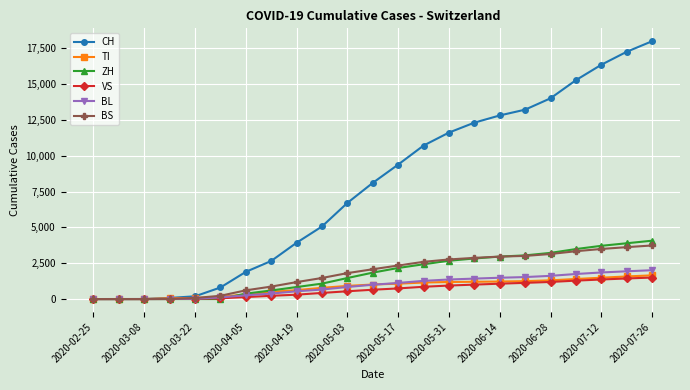

Does the chart display data point markers on the line(s)?

Yes